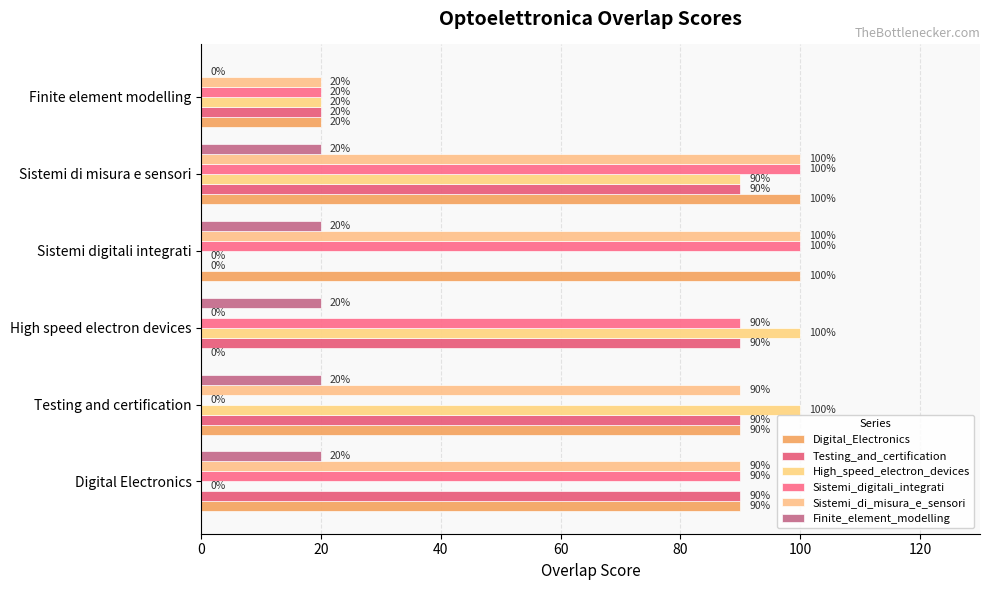

How many distinct data groups are displayed?

6